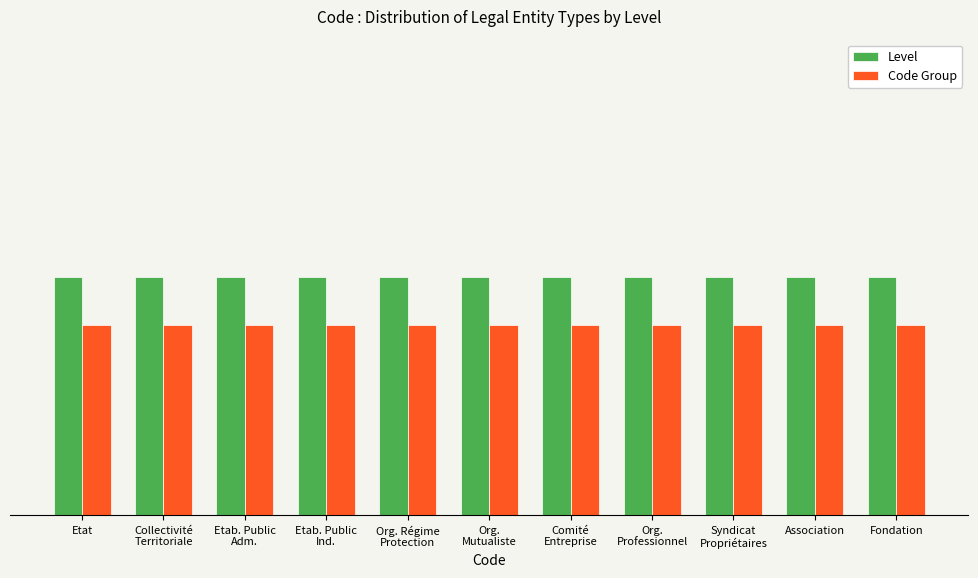

Reading right to left, what are all the values shown in this chart?

Level: 1.0	1.0	1.0	1.0	1.0	1.0	1.0	1.0	1.0	1.0	1.0
Code Group: 0.8	0.8	0.8	0.8	0.8	0.8	0.8	0.8	0.8	0.8	0.8